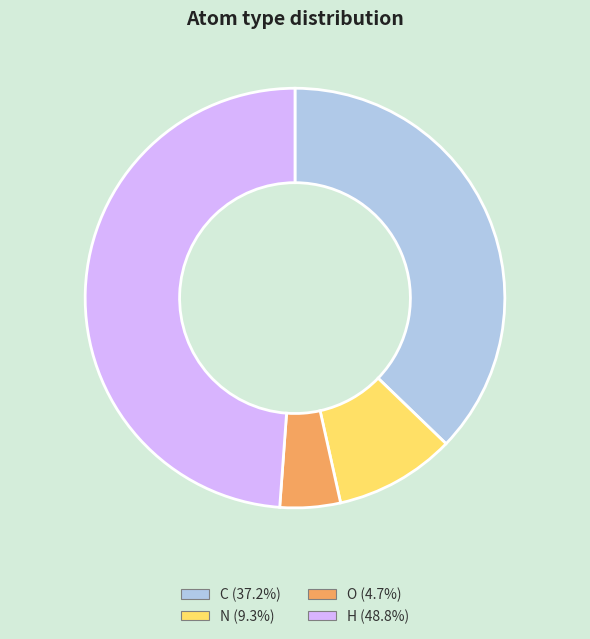

Is the sum of O (4.7%) and H (48.8%) greater than half?

Yes